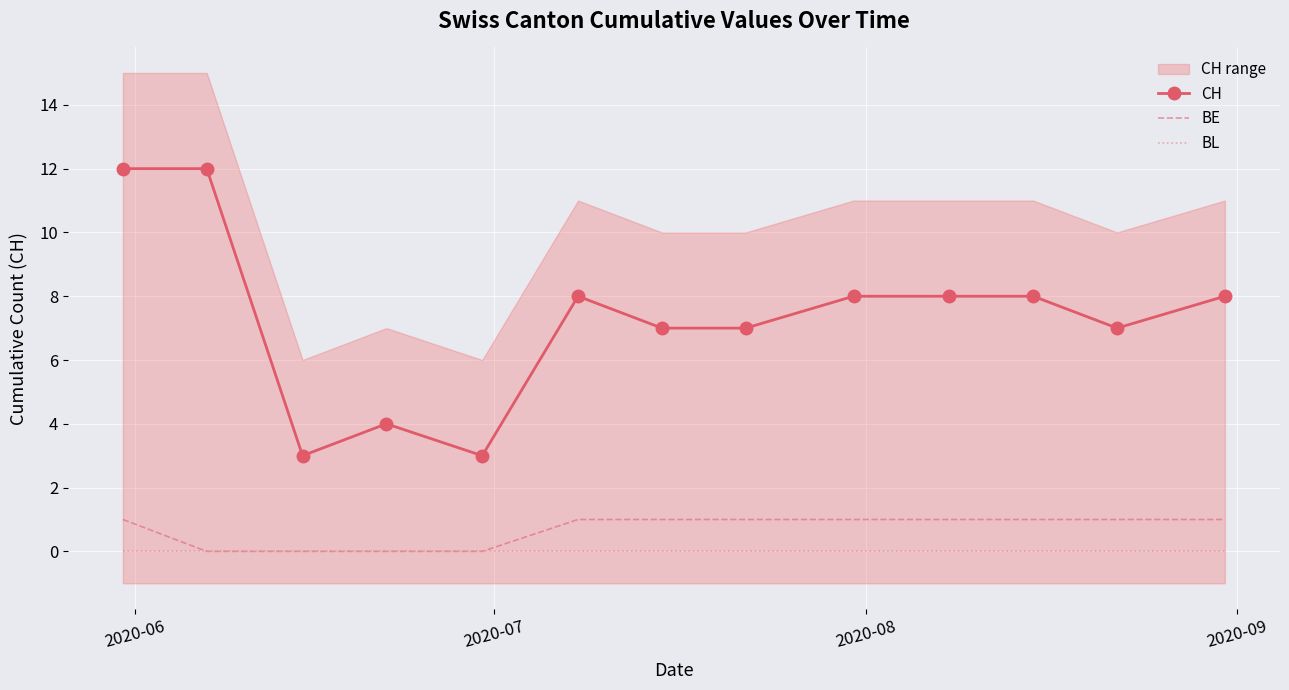

True or false: CH and BE cross at least once.

False